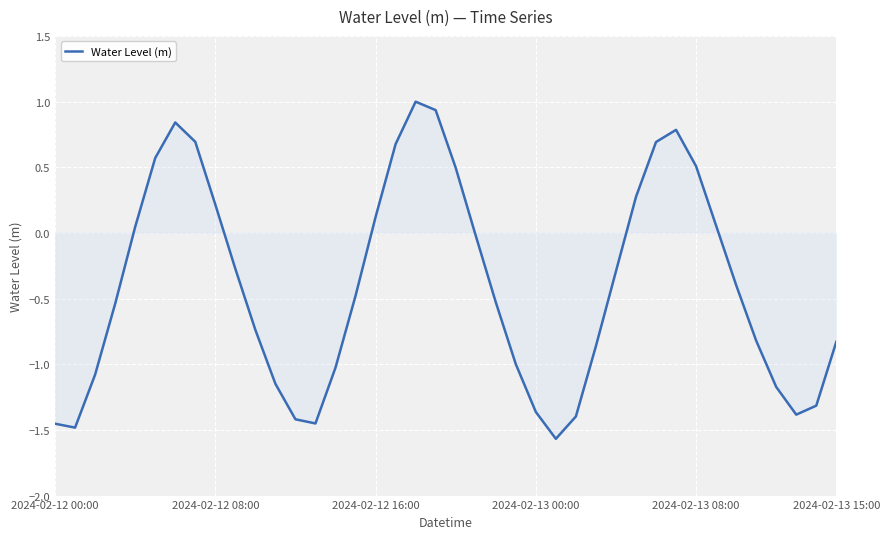

What is the maximum value shown in the chart?

1.0